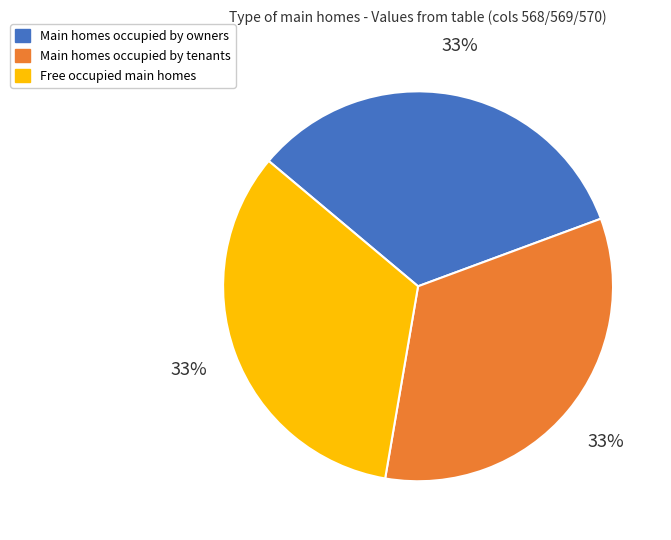

The Main homes occupied by tenants slice represents 25% of the pie. True or false?

False